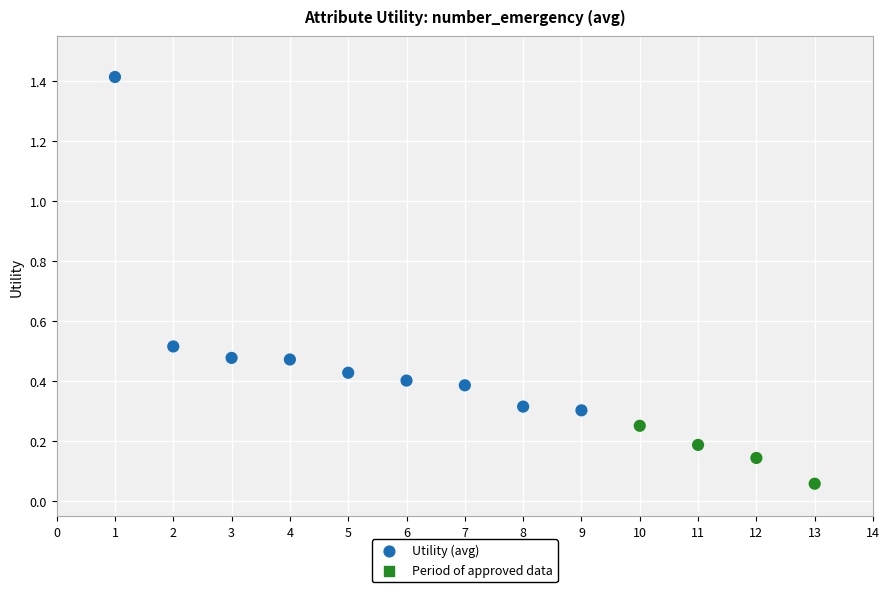

What is the range of X values (max minus min)?

12.0